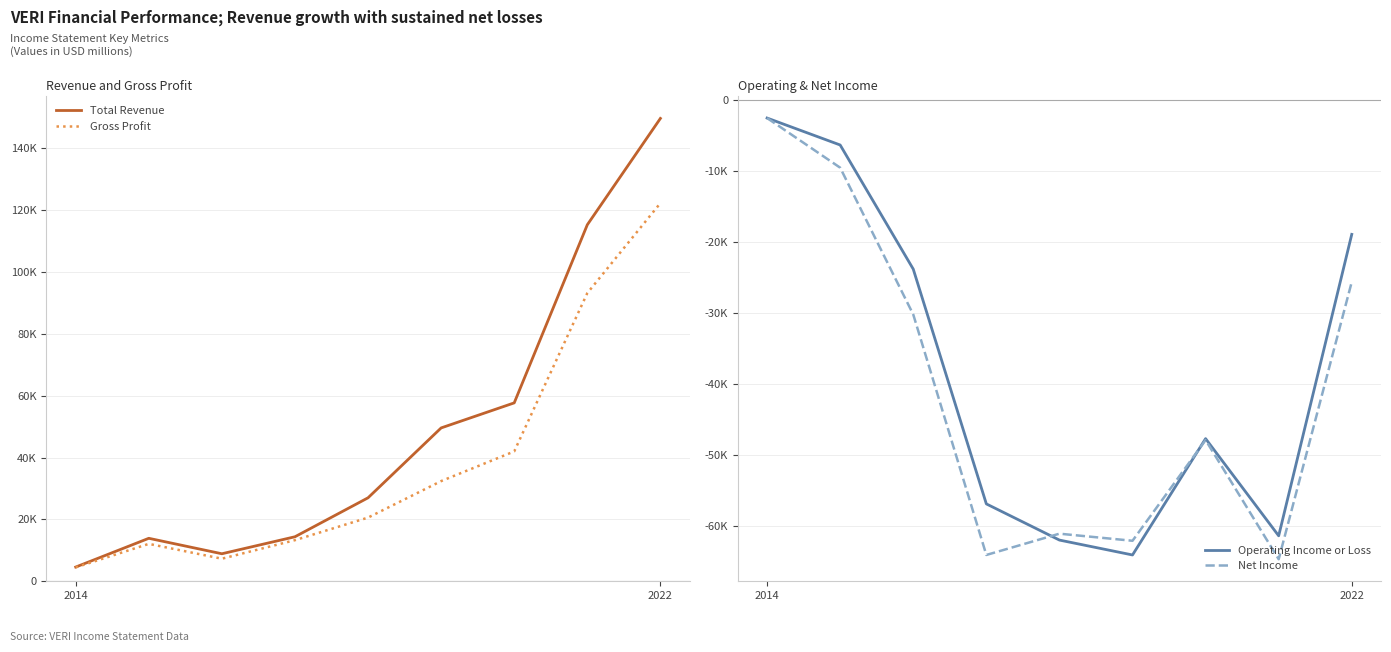

The value of Net Income at 3 is -39255. True or false?

False